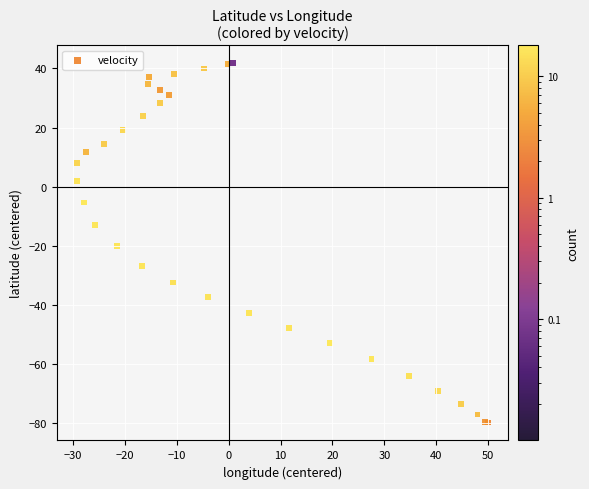

What Y value in the scatter plot is closest to -18?

-20.1